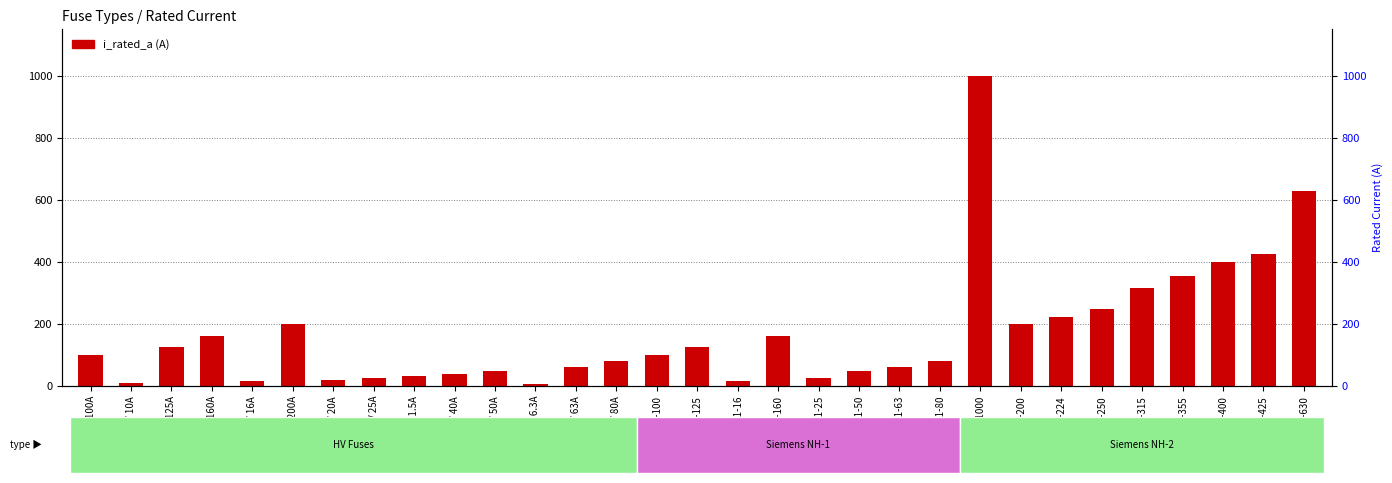

At which label is the value closest to 503?

NH-2-425